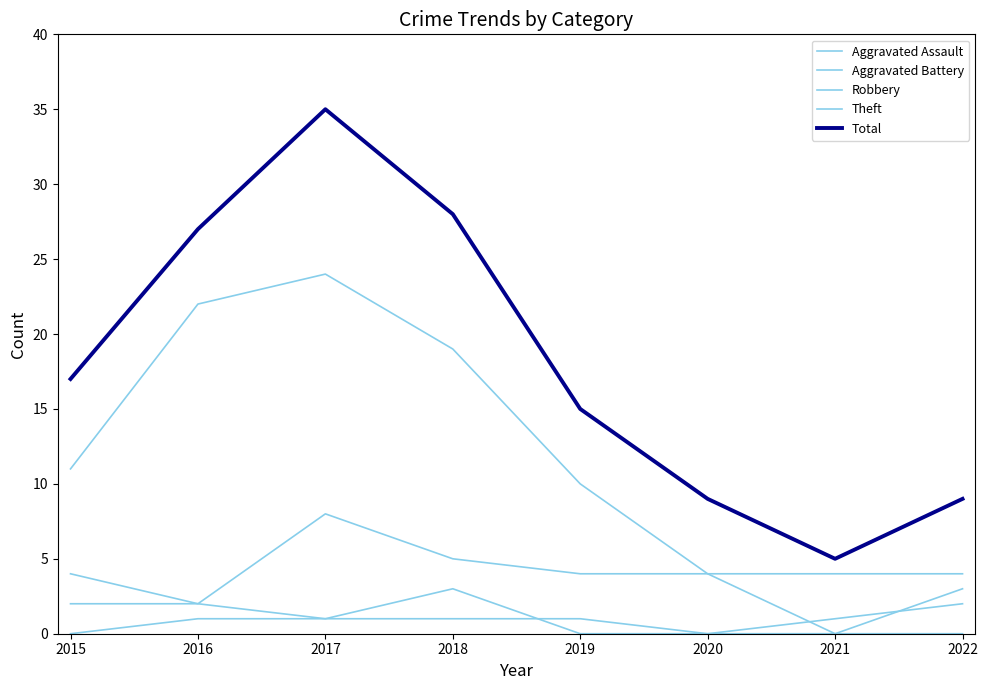

Where does the Aggravated Battery series first go above 2?

2018